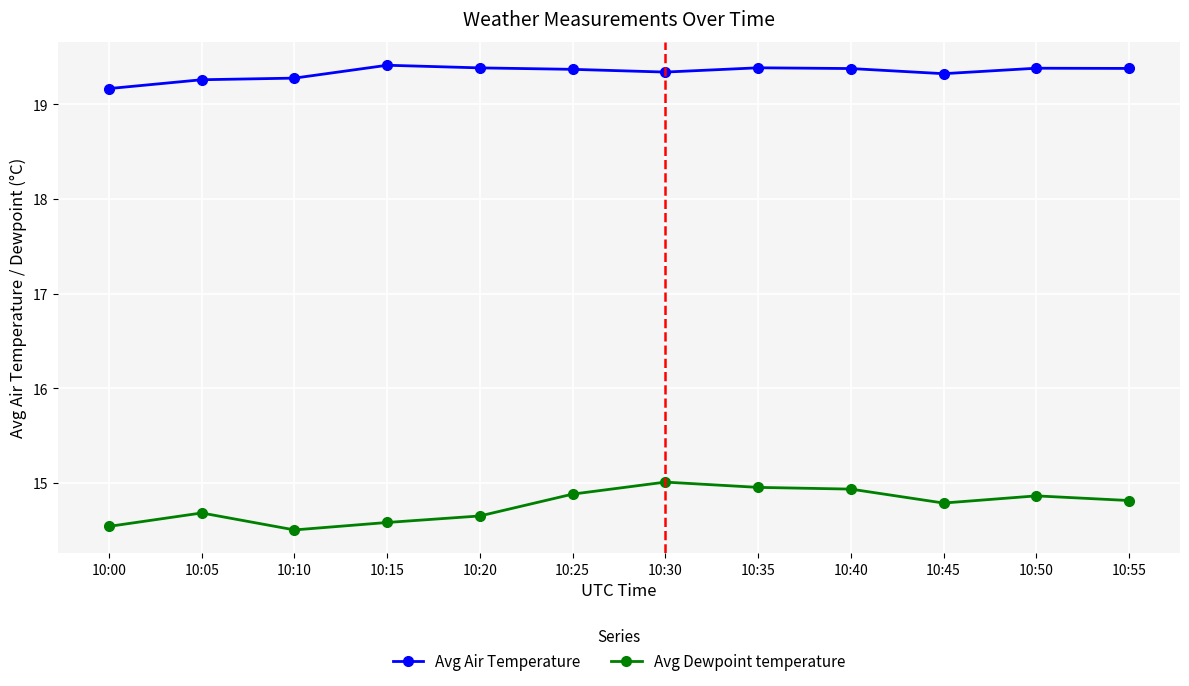

At how many categories does at least one series exceed 16?

12